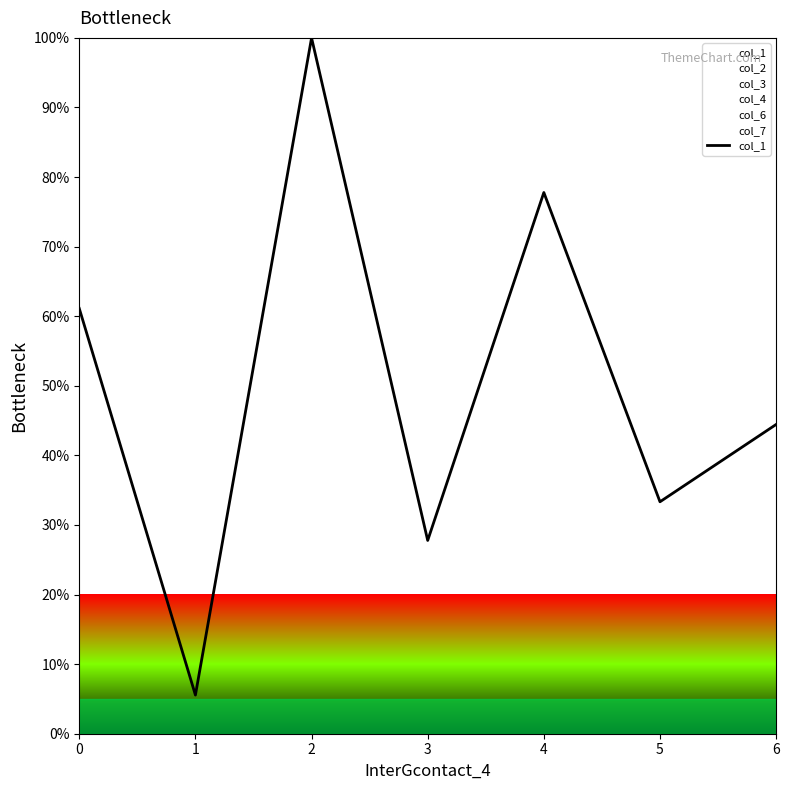

How many interior local peaks (higher than both neighbors) does the data have?

2